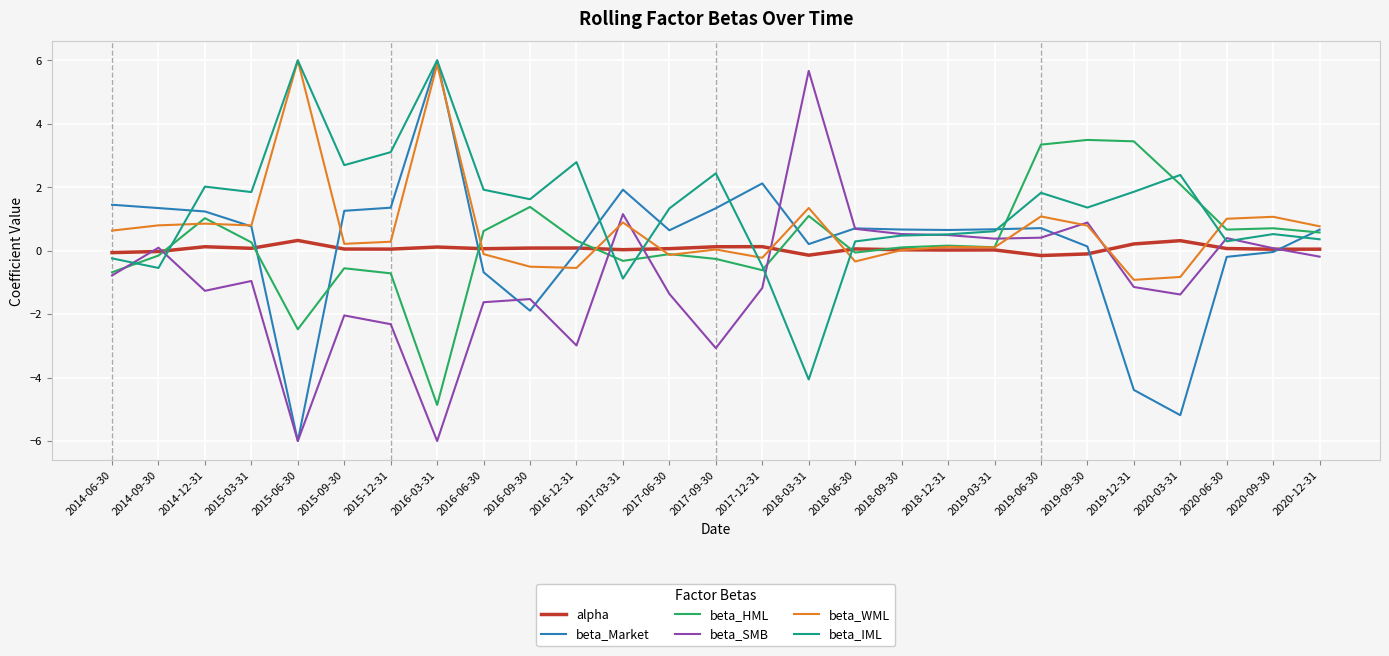

What is the minimum value shown in the chart?

-6.0